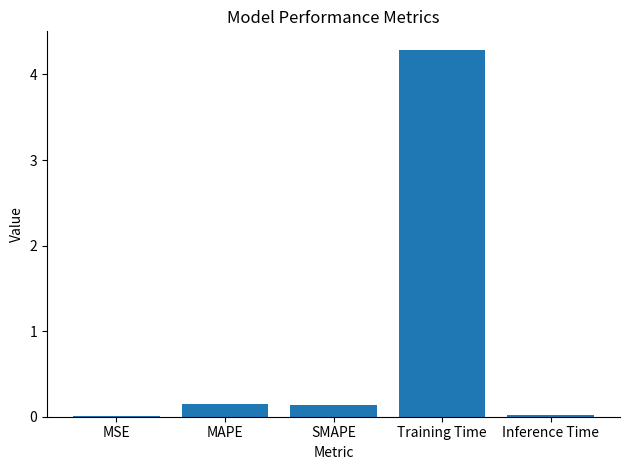

What is the change in value from SMAPE to Training Time?

+4.2